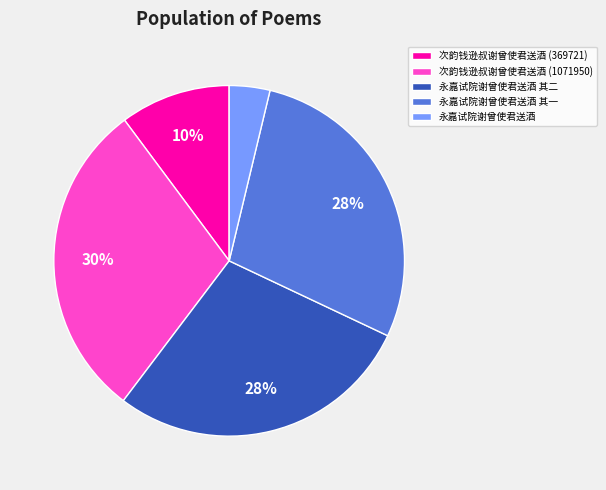

Is there a majority slice in this chart?

No